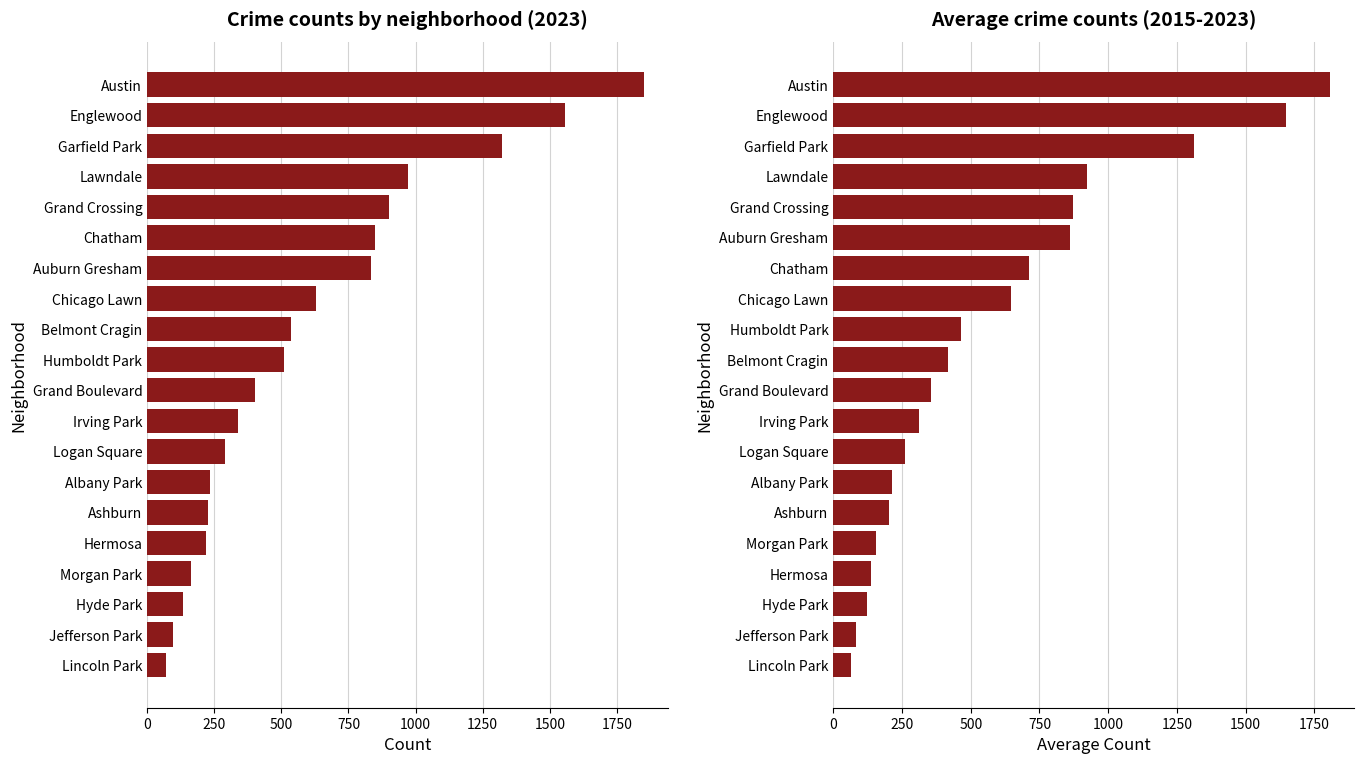

What is the difference between the maximum and second lowest values in the avg crimes series?

1724.4